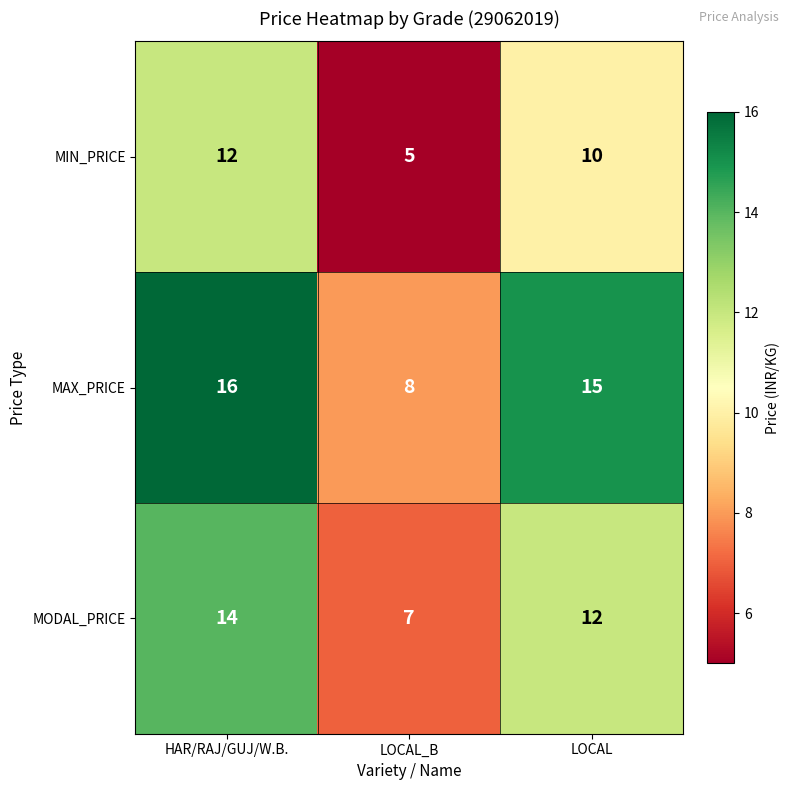

How many series are shown in this chart?

3